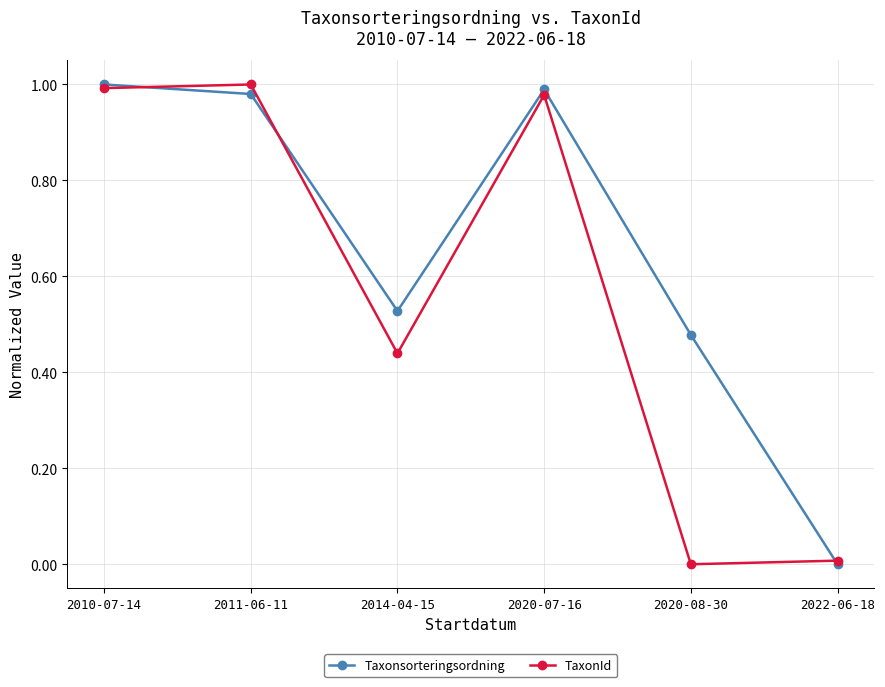

Is the value of TaxonId at 2014-04-15 greater than the value of Taxonsorteringsordning at 2020-08-30?

No